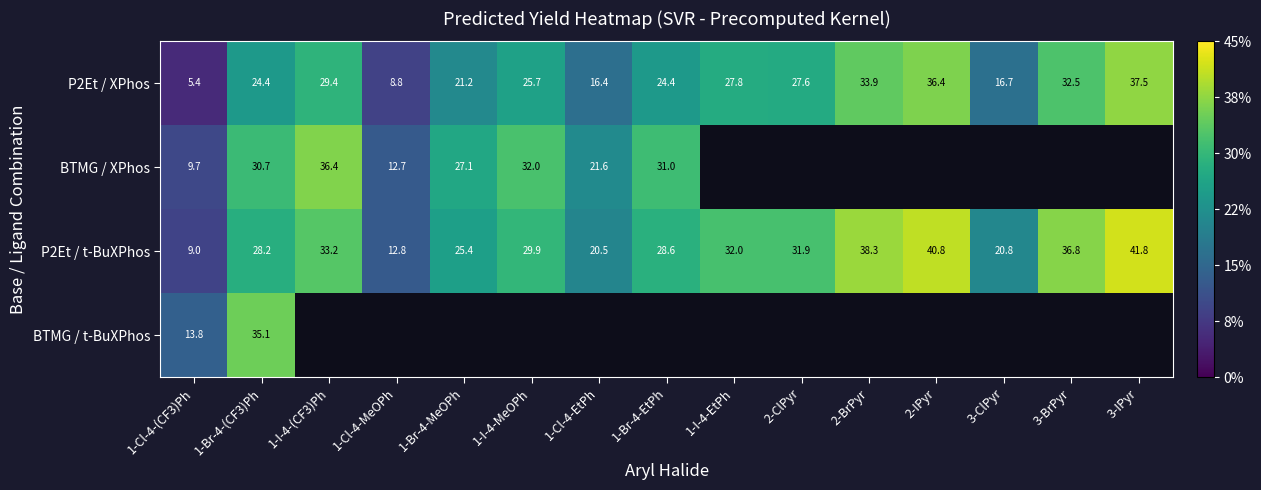

Is the value of P2Et / t-BuXPhos at 3-BrPyr greater than the value of P2Et / XPhos at 1-Cl-4-(CF3)Ph?

Yes